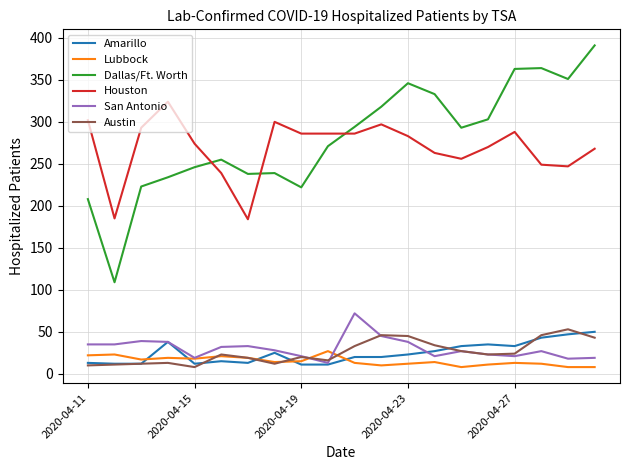

True or false: Dallas/Ft. Worth and Lubbock intersect in this chart.

False